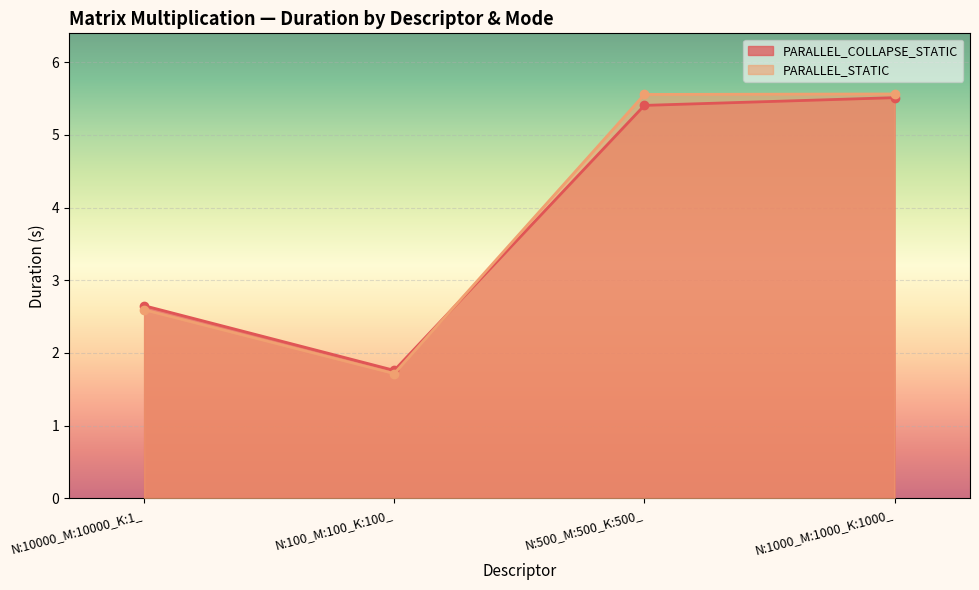

What is the total value across all series at N:500_M:500_K:500_?

11.0